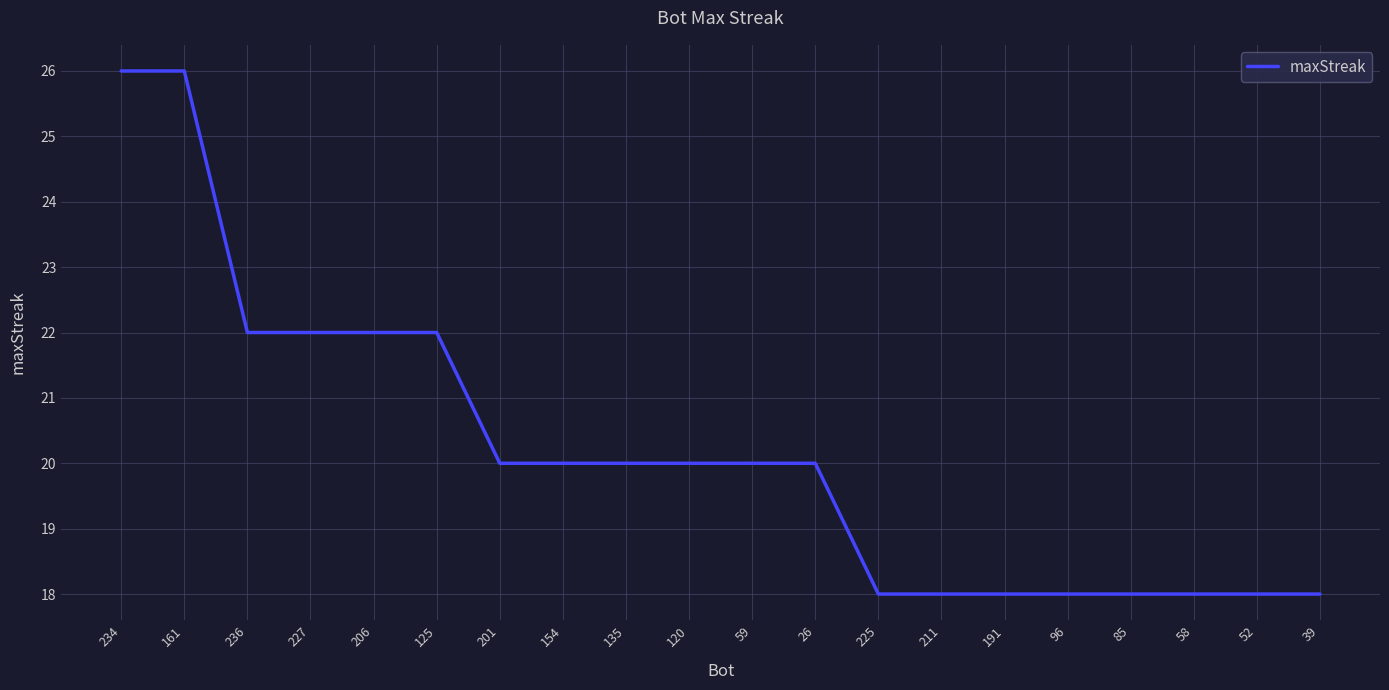

How many lines are shown in the chart?

1